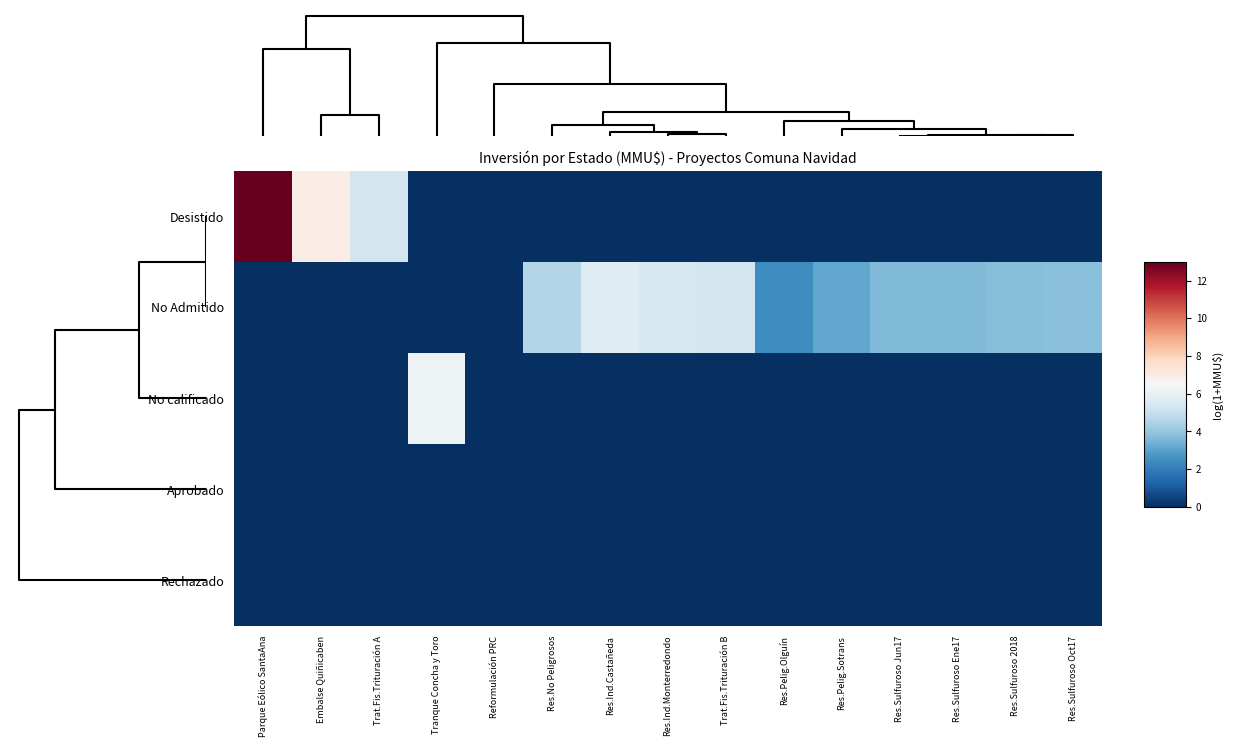

Reading left to right, extract all data points from this chart.

Desistido: Parque Eólico SantaAna=13.0	Embalse Quiñicaben=7.0	Trat.Fis.Trituración A=5.3	Tranque Concha y Toro=0.0	Reformulación PRC=0.0	Res.No Peligrosos=0.0	Res.Ind.Castañeda=0.0	Res.Ind.Monterredondo=0.0	Trat.Fis.Trituración B=0.0	Res.Pelig.Olguín=0.0	Res.Pelig.Sotrans=0.0	Res.Sulfuroso Jun17=0.0	Res.Sulfuroso Ene17=0.0	Res.Sulfuroso 2018=0.0	Res.Sulfuroso Oct17=0.0
No Admitido: Parque Eólico SantaAna=0.0	Embalse Quiñicaben=0.0	Trat.Fis.Trituración A=0.0	Tranque Concha y Toro=0.0	Reformulación PRC=0.0	Res.No Peligrosos=4.6	Res.Ind.Castañeda=5.7	Res.Ind.Monterredondo=5.5	Trat.Fis.Trituración B=5.3	Res.Pelig.Olguín=2.4	Res.Pelig.Sotrans=3.1	Res.Sulfuroso Jun17=3.6	Res.Sulfuroso Ene17=3.6	Res.Sulfuroso 2018=3.7	Res.Sulfuroso Oct17=3.8
No calificado: Parque Eólico SantaAna=0.0	Embalse Quiñicaben=0.0	Trat.Fis.Trituración A=0.0	Tranque Concha y Toro=6.2	Reformulación PRC=0.0	Res.No Peligrosos=0.0	Res.Ind.Castañeda=0.0	Res.Ind.Monterredondo=0.0	Trat.Fis.Trituración B=0.0	Res.Pelig.Olguín=0.0	Res.Pelig.Sotrans=0.0	Res.Sulfuroso Jun17=0.0	Res.Sulfuroso Ene17=0.0	Res.Sulfuroso 2018=0.0	Res.Sulfuroso Oct17=0.0
Aprobado: Parque Eólico SantaAna=0.0	Embalse Quiñicaben=0.0	Trat.Fis.Trituración A=0.0	Tranque Concha y Toro=0.0	Reformulación PRC=0.0	Res.No Peligrosos=0.0	Res.Ind.Castañeda=0.0	Res.Ind.Monterredondo=0.0	Trat.Fis.Trituración B=0.0	Res.Pelig.Olguín=0.0	Res.Pelig.Sotrans=0.0	Res.Sulfuroso Jun17=0.0	Res.Sulfuroso Ene17=0.0	Res.Sulfuroso 2018=0.0	Res.Sulfuroso Oct17=0.0
Rechazado: Parque Eólico SantaAna=0.0	Embalse Quiñicaben=0.0	Trat.Fis.Trituración A=0.0	Tranque Concha y Toro=0.0	Reformulación PRC=0.0	Res.No Peligrosos=0.0	Res.Ind.Castañeda=0.0	Res.Ind.Monterredondo=0.0	Trat.Fis.Trituración B=0.0	Res.Pelig.Olguín=0.0	Res.Pelig.Sotrans=0.0	Res.Sulfuroso Jun17=0.0	Res.Sulfuroso Ene17=0.0	Res.Sulfuroso 2018=0.0	Res.Sulfuroso Oct17=0.0